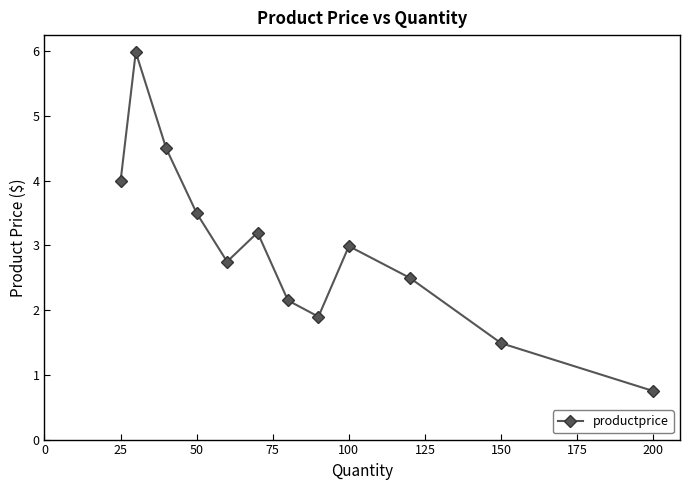

How many data points are less than 2?

3